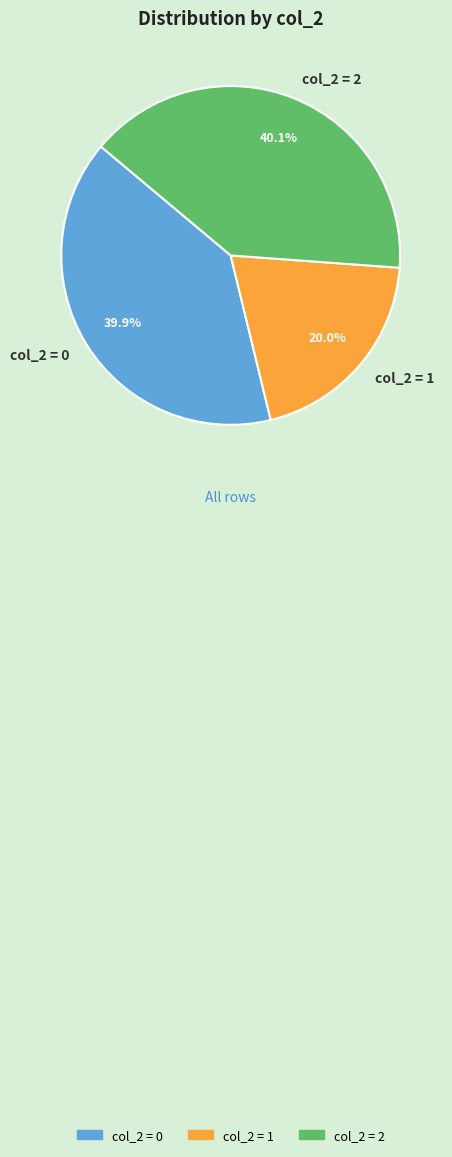

Is the sum of col_2 = 0 and col_2 = 1 greater than half?

Yes